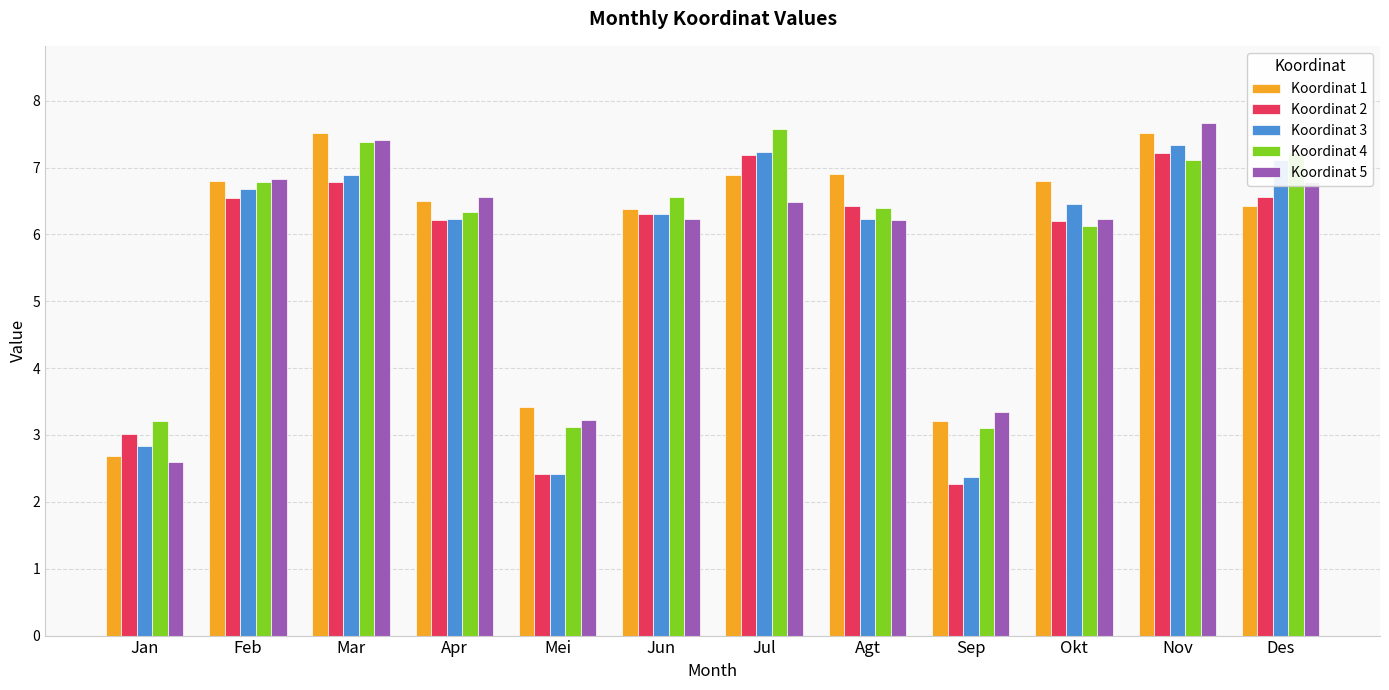

At which label does Koordinat 4 reach its peak?

Jul